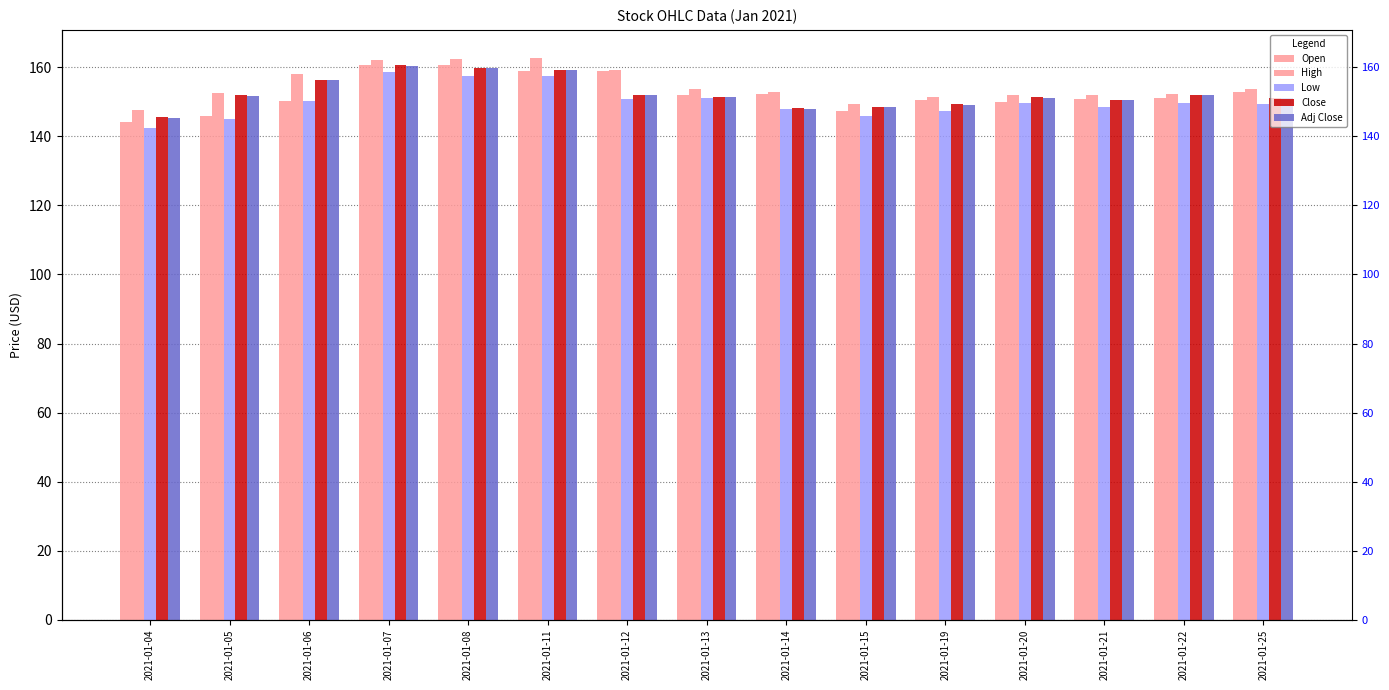

Reading left to right, what are all the values shown in this chart?

Open: 144.1	145.8	150.4	160.6	160.6	158.9	158.8	151.9	152.2	147.5	150.5	150.1	150.9	151.0	152.7
High: 147.5	152.5	158.0	162.2	162.4	162.7	159.3	153.9	152.8	149.5	151.3	152.1	151.9	152.3	153.7
Low: 142.5	145.0	150.2	158.8	157.6	157.5	150.8	151.0	148.0	146.0	147.4	149.7	148.6	149.6	149.4
Close: 145.5	151.9	156.4	160.5	159.8	159.2	152.0	151.5	148.1	148.5	149.3	151.3	150.6	151.9	151.1
Adj Close: 145.4	151.8	156.3	160.5	159.7	159.2	151.9	151.4	148.1	148.4	149.2	151.2	150.6	151.9	151.1